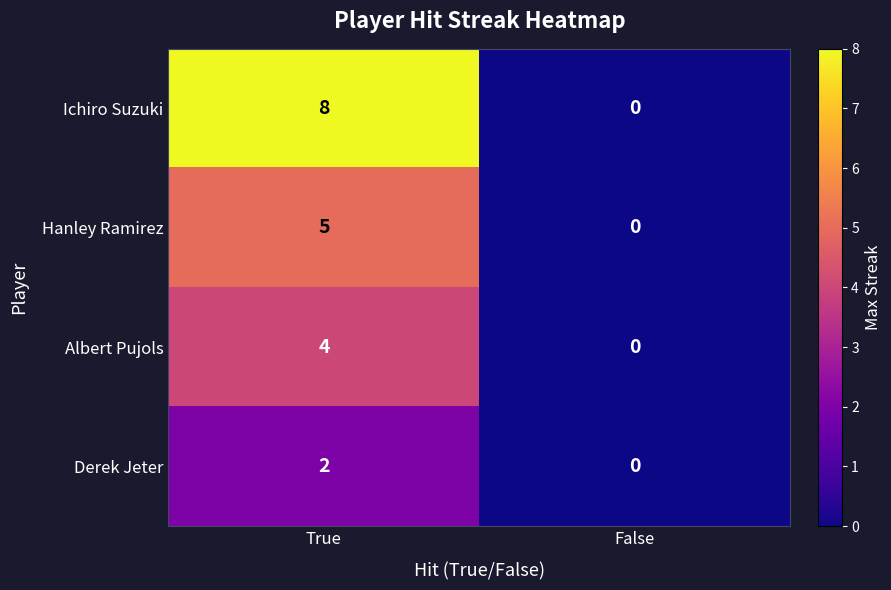

List the labels in order of Derek Jeter value, smallest first.

False, True